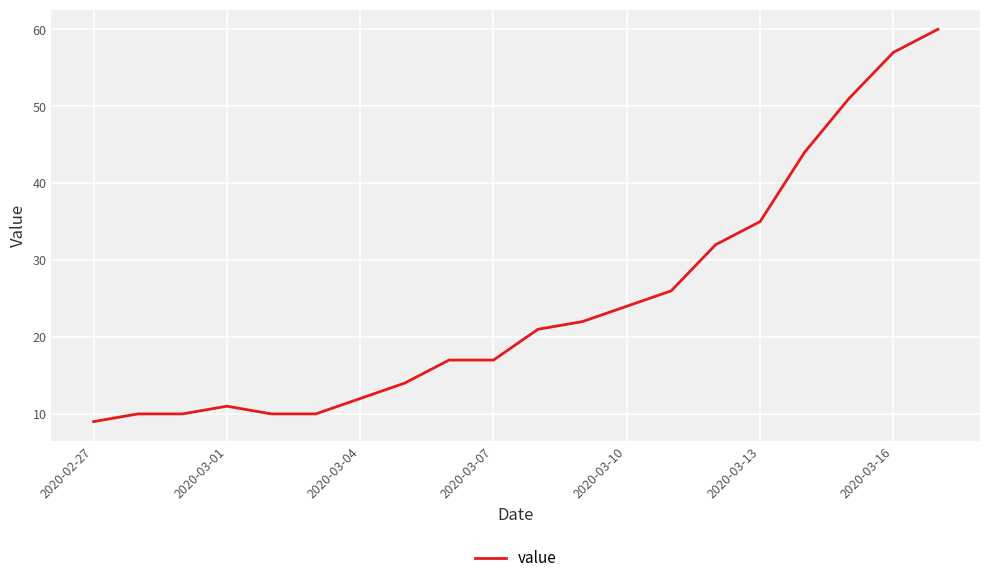

What is the greatest value displayed?

60